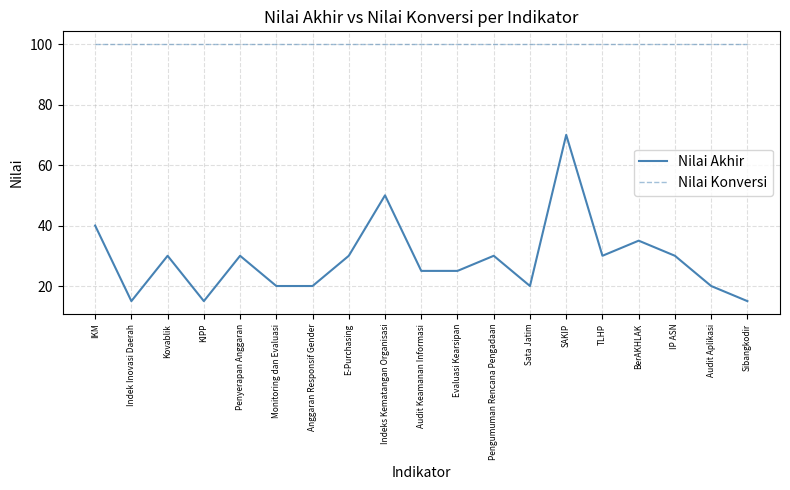

True or false: Nilai Akhir and Nilai Konversi cross at least once.

False